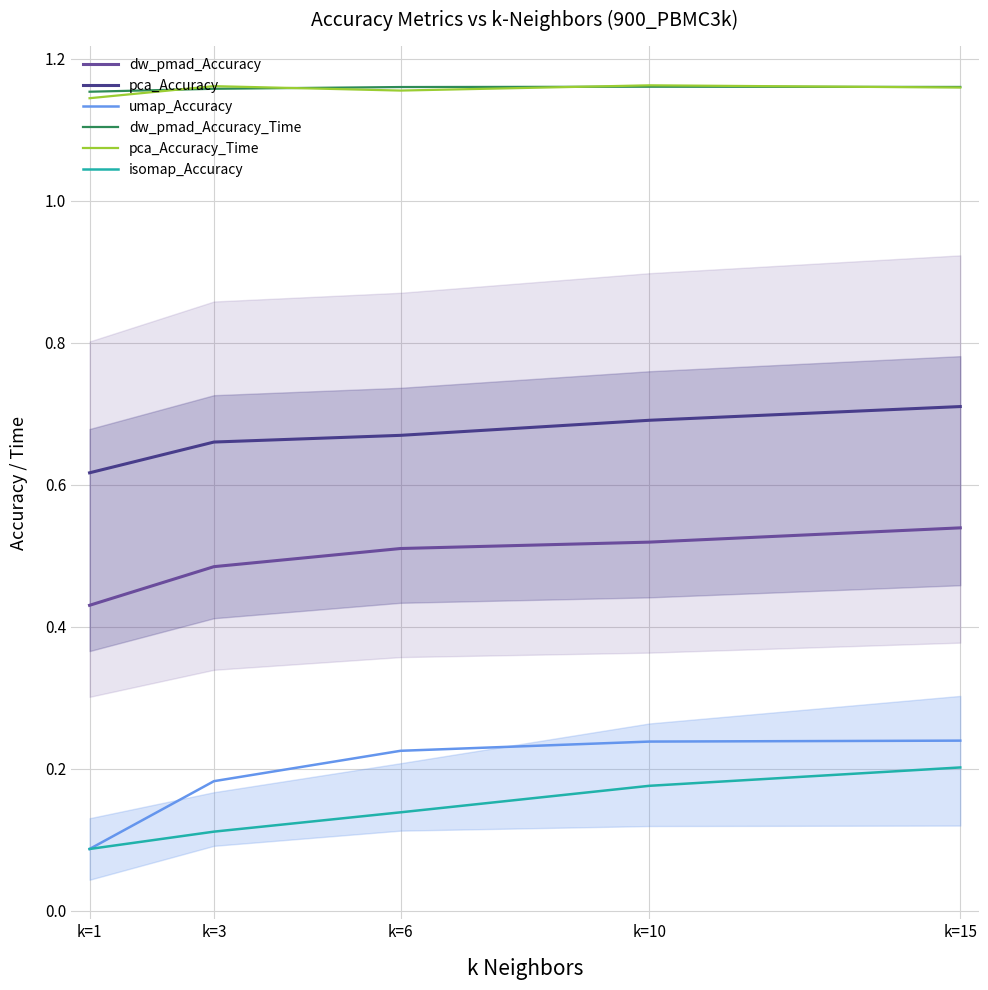

In pca_Accuracy_Time, how many points are lower than both neighbors (excluding endpoints)?

1